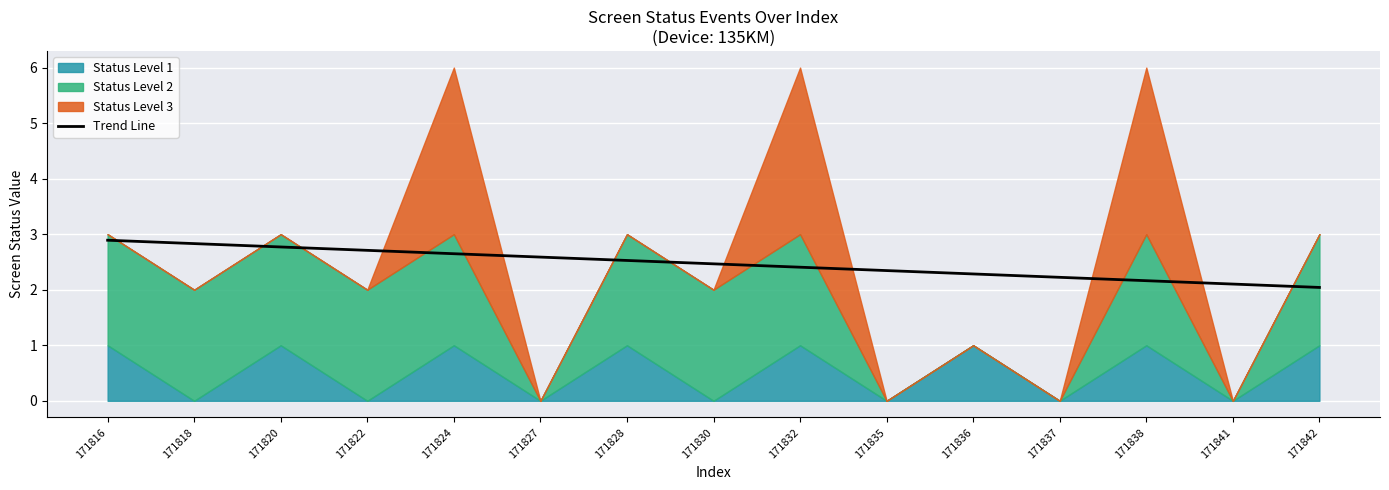

How many categories are shown in the chart?

15